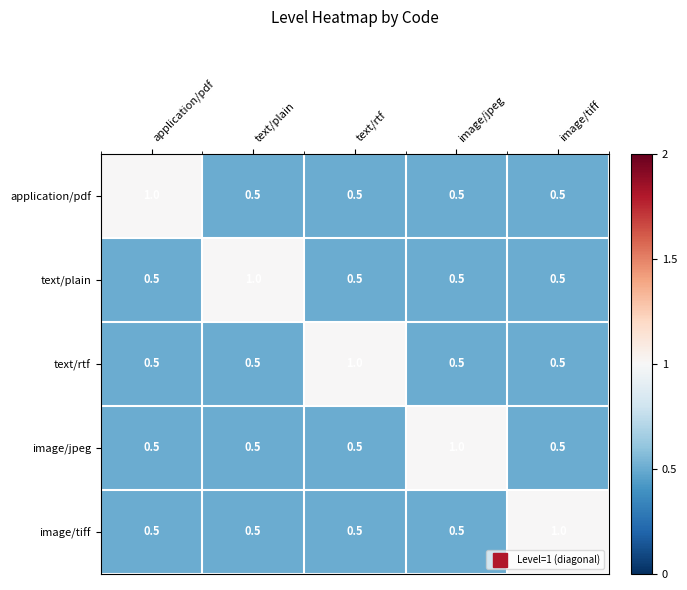

What is the minimum value for image/jpeg?

0.5